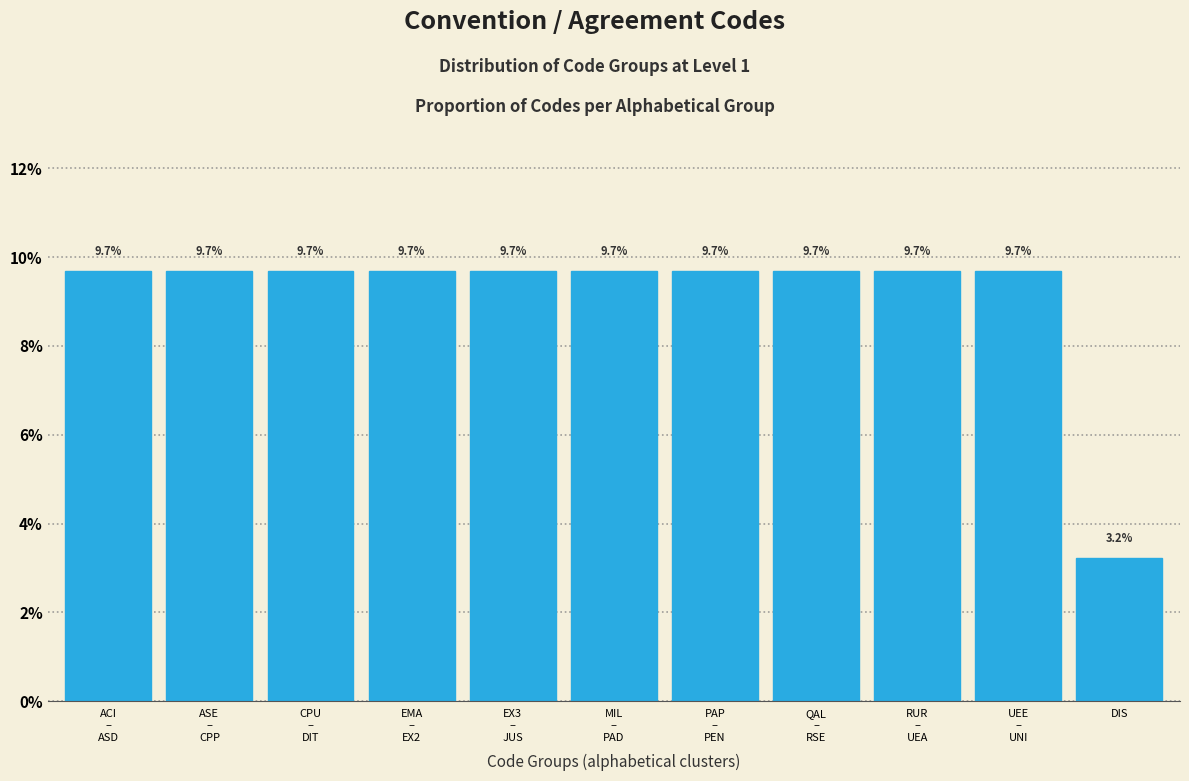

Reading left to right, extract all data points from this chart.

9.7	9.7	9.7	9.7	9.7	9.7	9.7	9.7	9.7	9.7	3.2